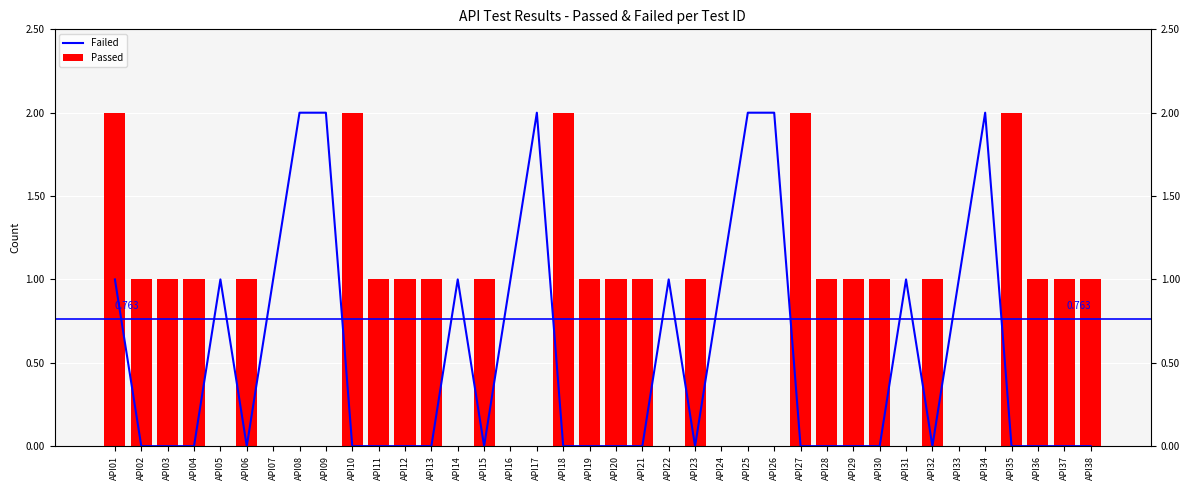

What is the spread (max minus min) of values at API23?

1